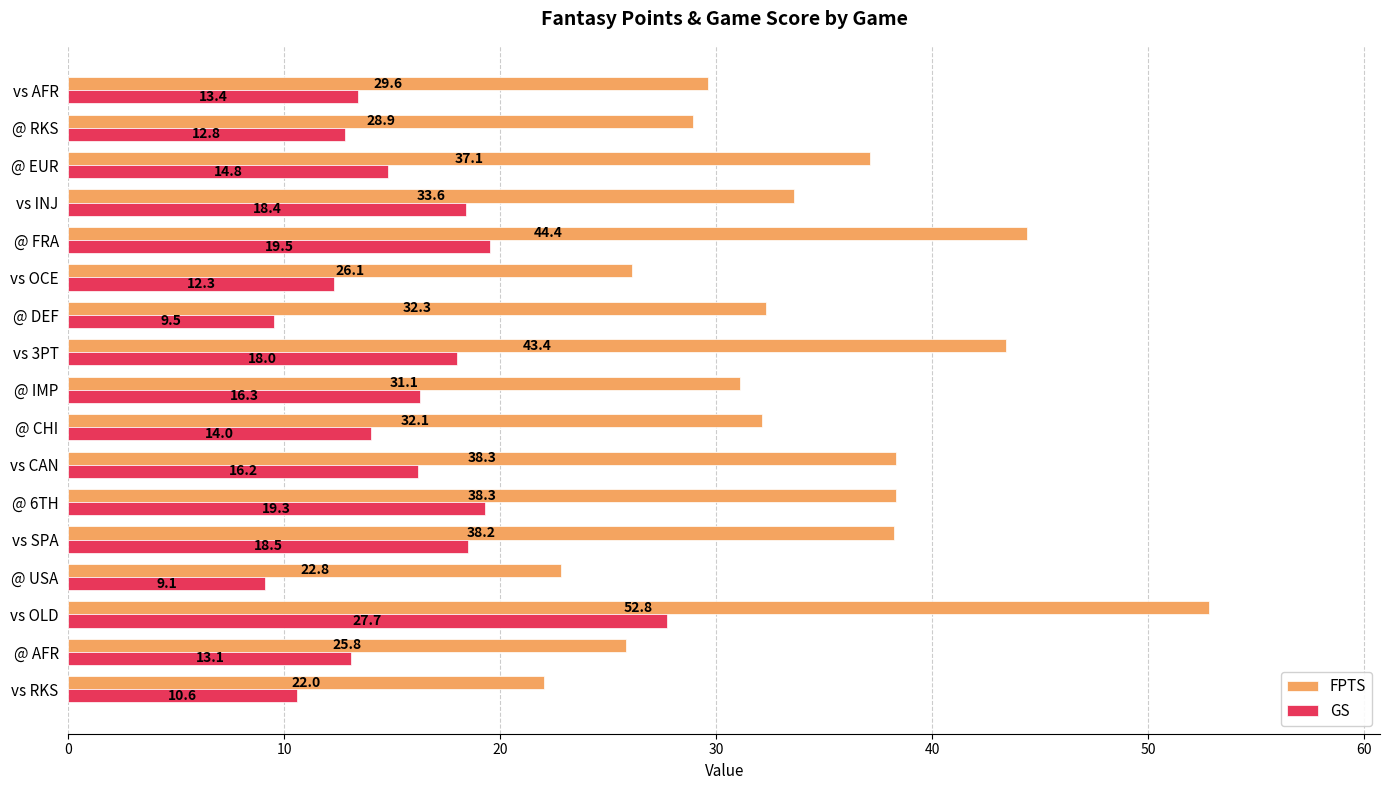

What is the approximate value of FPTS at vs OCE?

26.1